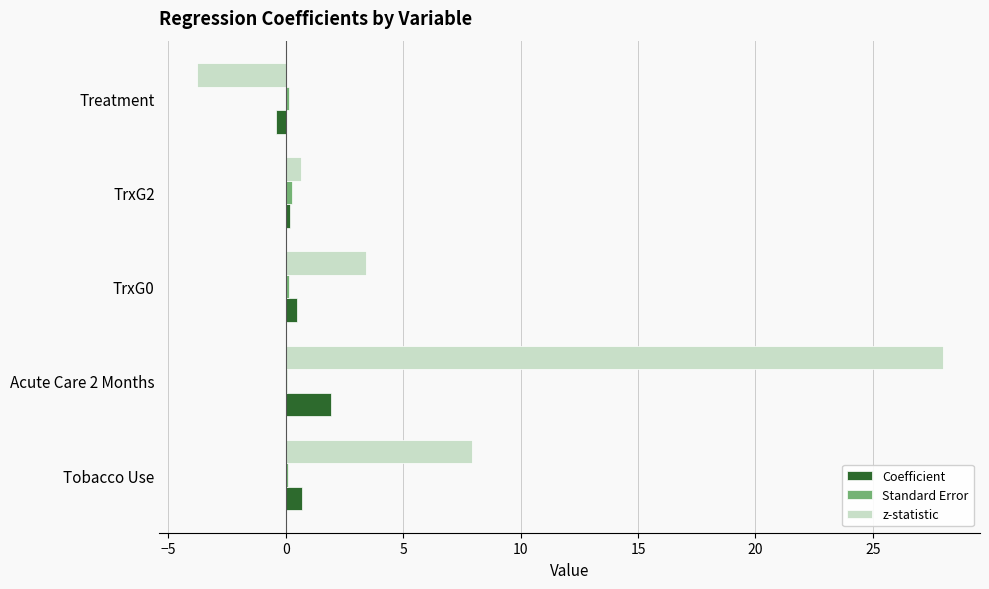

The z-statistic series shows 44.4 at Acute Care 2 Months. True or false?

False